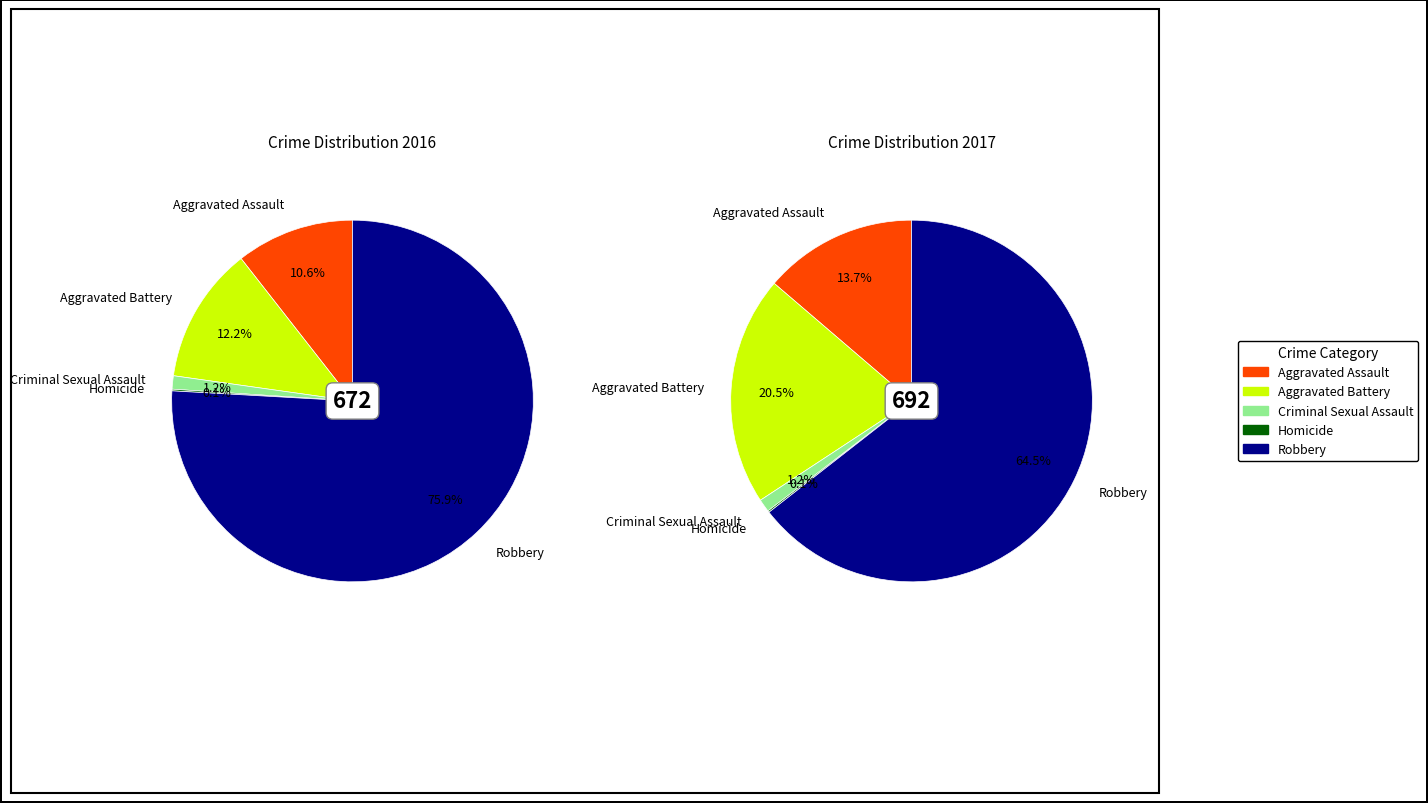

Rank the series at 4 from highest to lowest value.

values_2016, values_2017